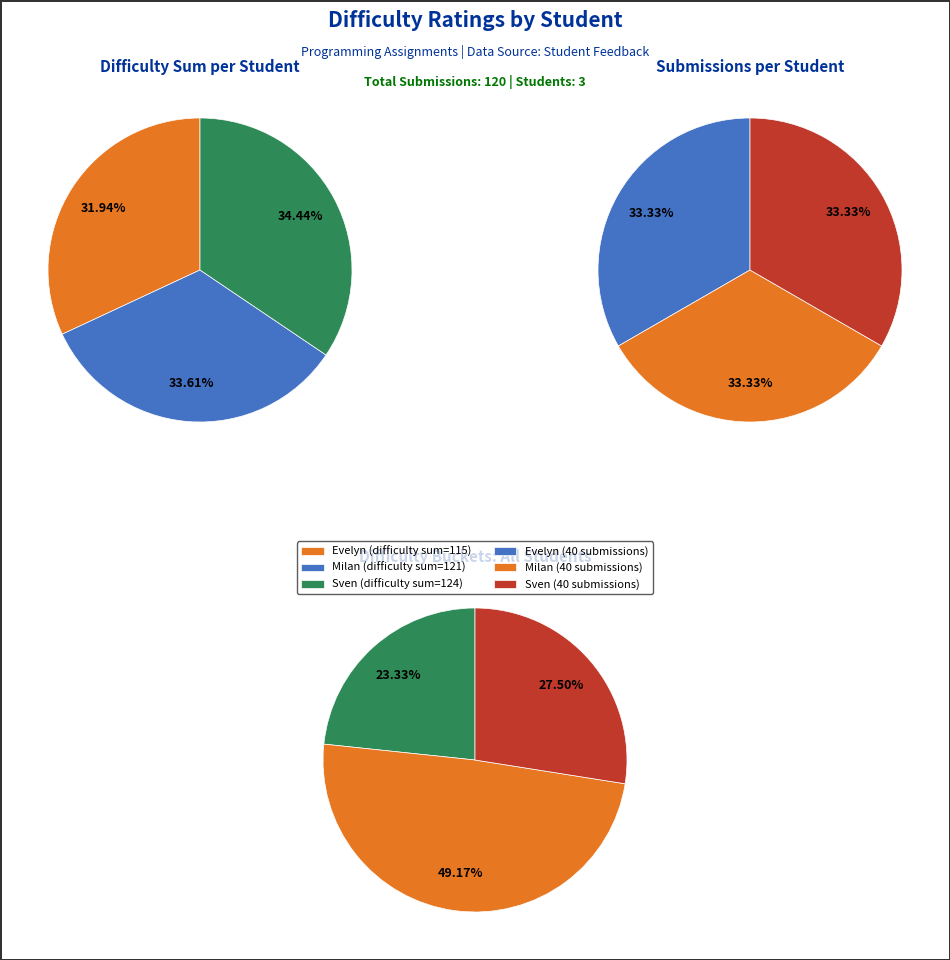

To the nearest percent, what percentage of the pie is 31?

2%